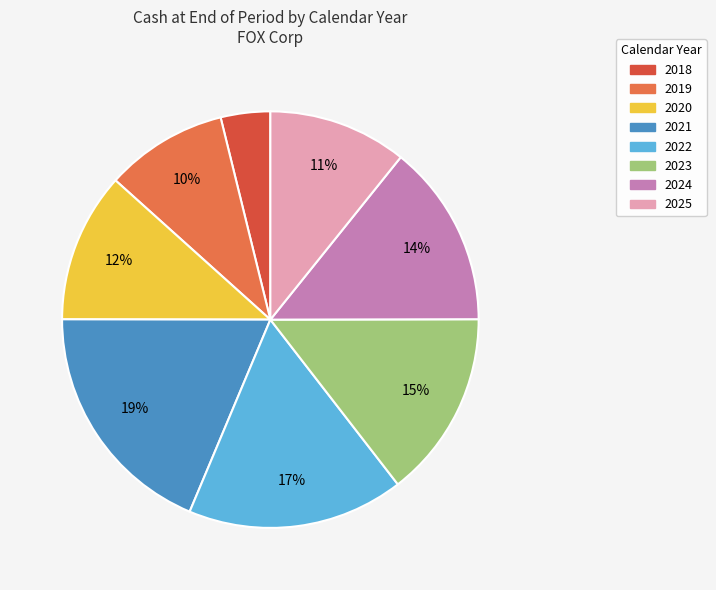

Which slice is the smallest?

2018